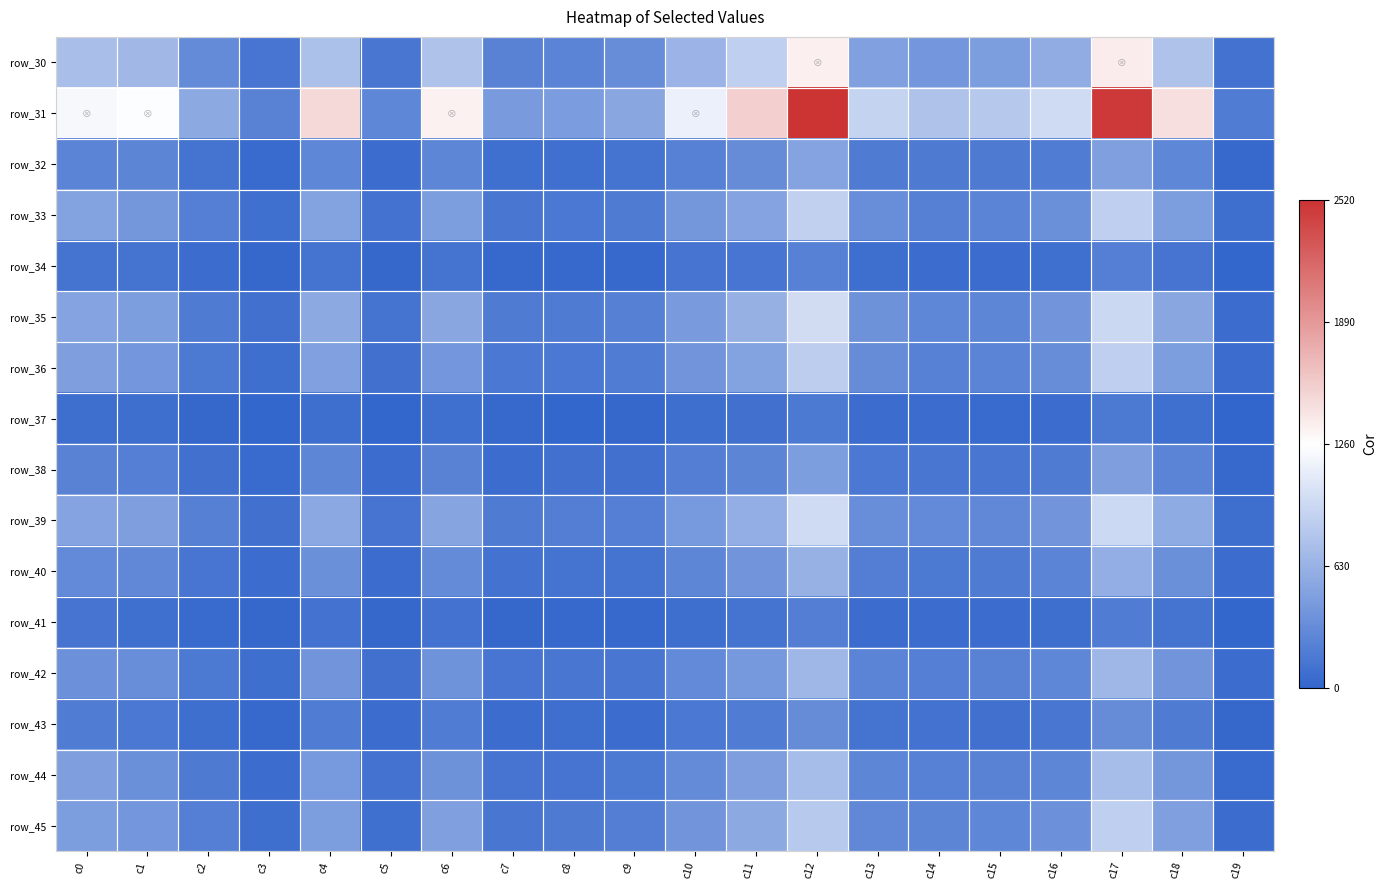

How many series are shown in this chart?

16